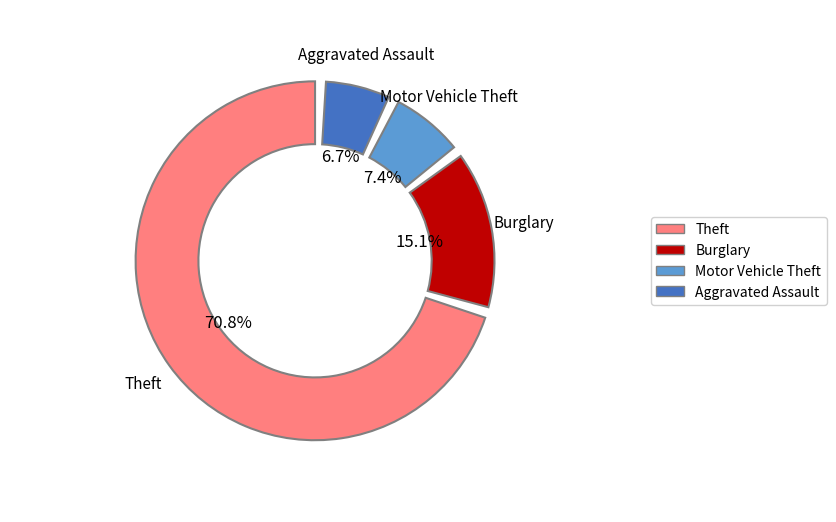

Does Theft account for over 50% of the chart?

Yes